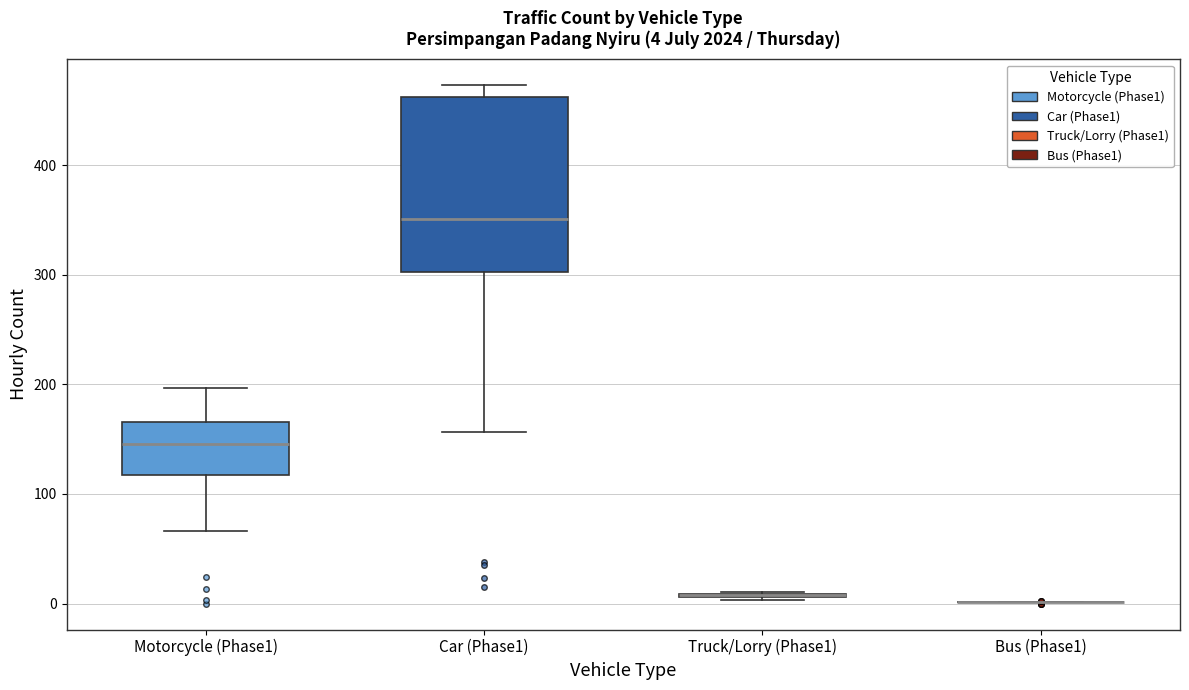

Which box is the tallest, from its lower edge to its upper edge?

Car (Phase1)